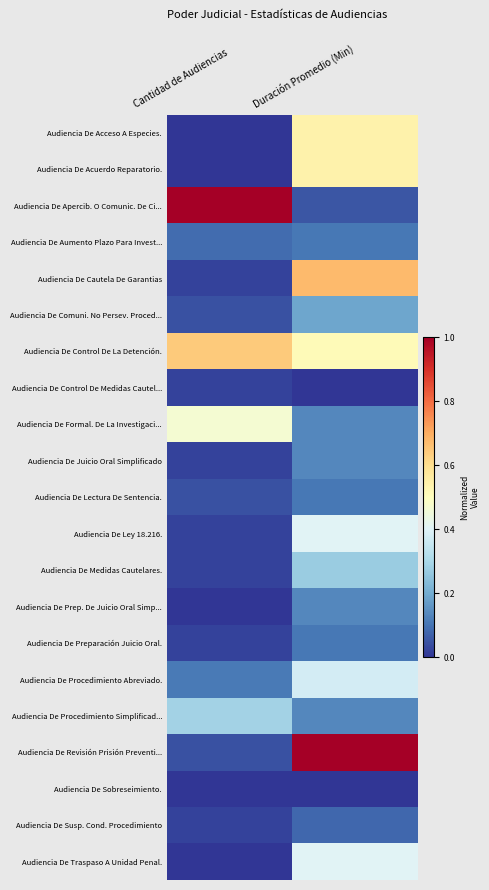

Reading left to right, list all the values displayed in this chart.

Audiencia De Acceso A Especies.: Cantidad de Audiencias=0.0	Duración Promedio (Min)=0.5
Audiencia De Acuerdo Reparatorio.: Cantidad de Audiencias=0.0	Duración Promedio (Min)=0.5
Audiencia De Apercib. O Comunic. De Ci...: Cantidad de Audiencias=1.0	Duración Promedio (Min)=0.1
Audiencia De Aumento Plazo Para Invest...: Cantidad de Audiencias=0.1	Duración Promedio (Min)=0.1
Audiencia De Cautela De Garantias: Cantidad de Audiencias=0.0	Duración Promedio (Min)=0.7
Audiencia De Comuni. No Persev. Proced...: Cantidad de Audiencias=0.0	Duración Promedio (Min)=0.2
Audiencia De Control De La Detención.: Cantidad de Audiencias=0.6	Duración Promedio (Min)=0.5
Audiencia De Control De Medidas Cautel...: Cantidad de Audiencias=0.0	Duración Promedio (Min)=0.0
Audiencia De Formal. De La Investigaci...: Cantidad de Audiencias=0.5	Duración Promedio (Min)=0.1
Audiencia De Juicio Oral Simplificado: Cantidad de Audiencias=0.0	Duración Promedio (Min)=0.1
Audiencia De Lectura De Sentencia.: Cantidad de Audiencias=0.0	Duración Promedio (Min)=0.1
Audiencia De Ley 18.216.: Cantidad de Audiencias=0.0	Duración Promedio (Min)=0.4
Audiencia De Medidas Cautelares.: Cantidad de Audiencias=0.0	Duración Promedio (Min)=0.3
Audiencia De Prep. De Juicio Oral Simp...: Cantidad de Audiencias=0.0	Duración Promedio (Min)=0.1
Audiencia De Preparación Juicio Oral.: Cantidad de Audiencias=0.0	Duración Promedio (Min)=0.1
Audiencia De Procedimiento Abreviado.: Cantidad de Audiencias=0.1	Duración Promedio (Min)=0.4
Audiencia De Procedimiento Simplificad...: Cantidad de Audiencias=0.3	Duración Promedio (Min)=0.1
Audiencia De Revisión Prisión Preventi...: Cantidad de Audiencias=0.0	Duración Promedio (Min)=1.0
Audiencia De Sobreseimiento.: Cantidad de Audiencias=0.0	Duración Promedio (Min)=0.0
Audiencia De Susp. Cond. Procedimiento: Cantidad de Audiencias=0.0	Duración Promedio (Min)=0.1
Audiencia De Traspaso A Unidad Penal.: Cantidad de Audiencias=0.0	Duración Promedio (Min)=0.4